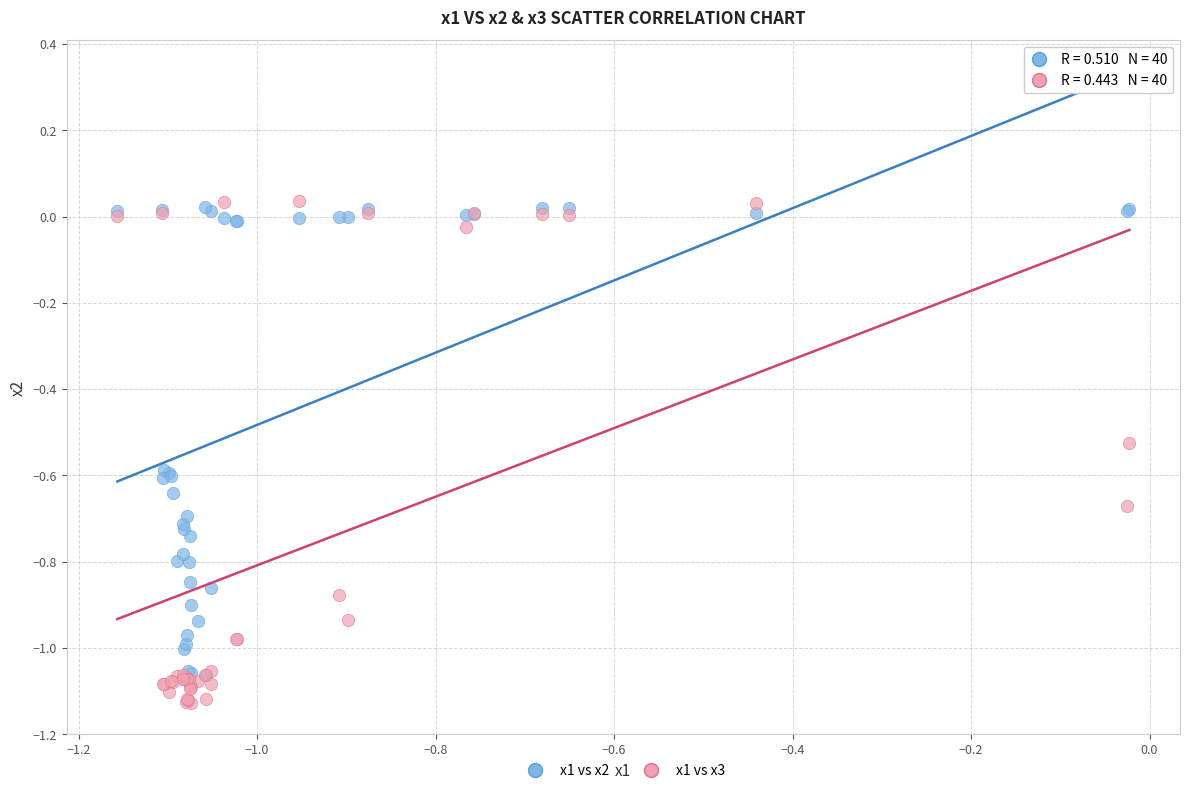

Which series has the widest spread of Y values?

x1 vs x3